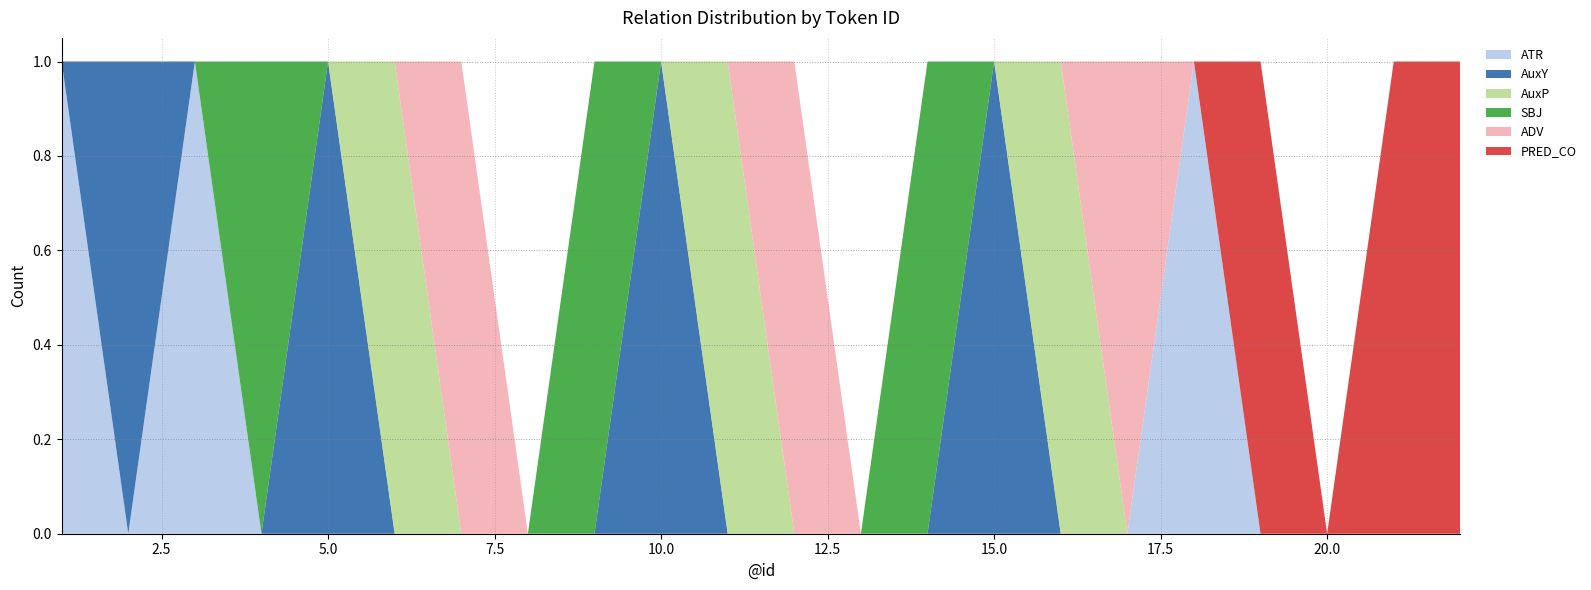

Reading left to right, extract all data points from this chart.

ATR: 1	0	1	0	0	0	0	0	0	0	0	0	0	0	0	0	0	1	0	0	0	0
AuxY: 0	1	0	0	1	0	0	0	0	1	0	0	0	0	1	0	0	0	0	0	0	0
AuxP: 0	0	0	0	0	1	0	0	0	0	1	0	0	0	0	1	0	0	0	0	0	0
SBJ: 0	0	0	1	0	0	0	0	1	0	0	0	0	1	0	0	0	0	0	0	0	0
ADV: 0	0	0	0	0	0	1	0	0	0	0	1	0	0	0	0	1	0	0	0	0	0
PRED_CO: 0	0	0	0	0	0	0	0	0	0	0	0	0	0	0	0	0	0	1	0	1	1